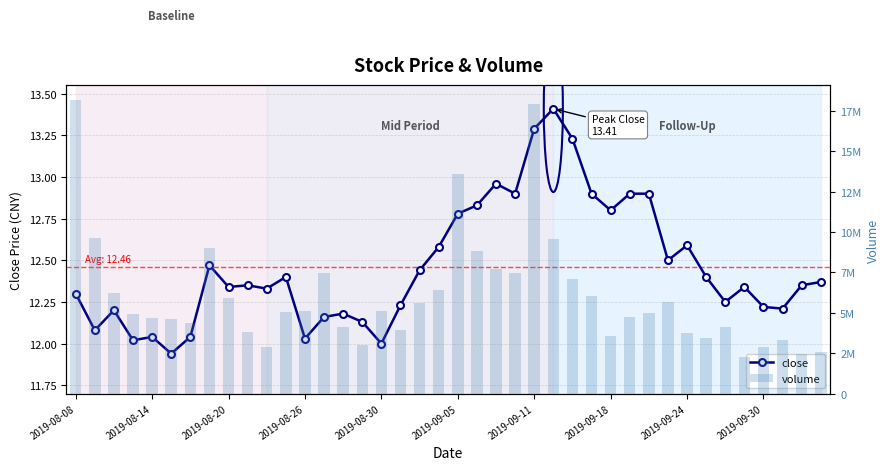

What is the average value of the close series?

12.5